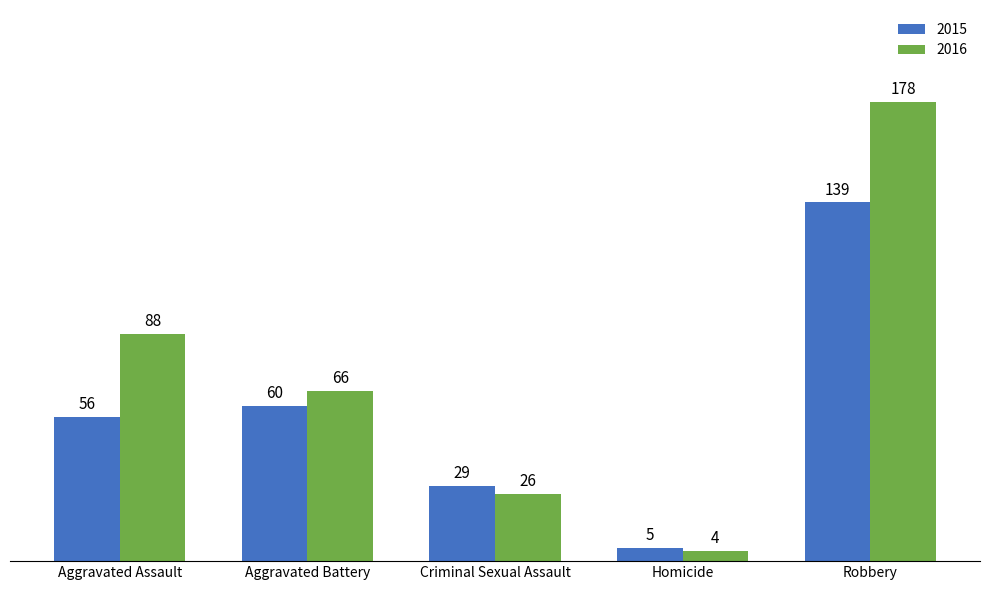

What is the spread (max minus min) of values at Robbery?

39